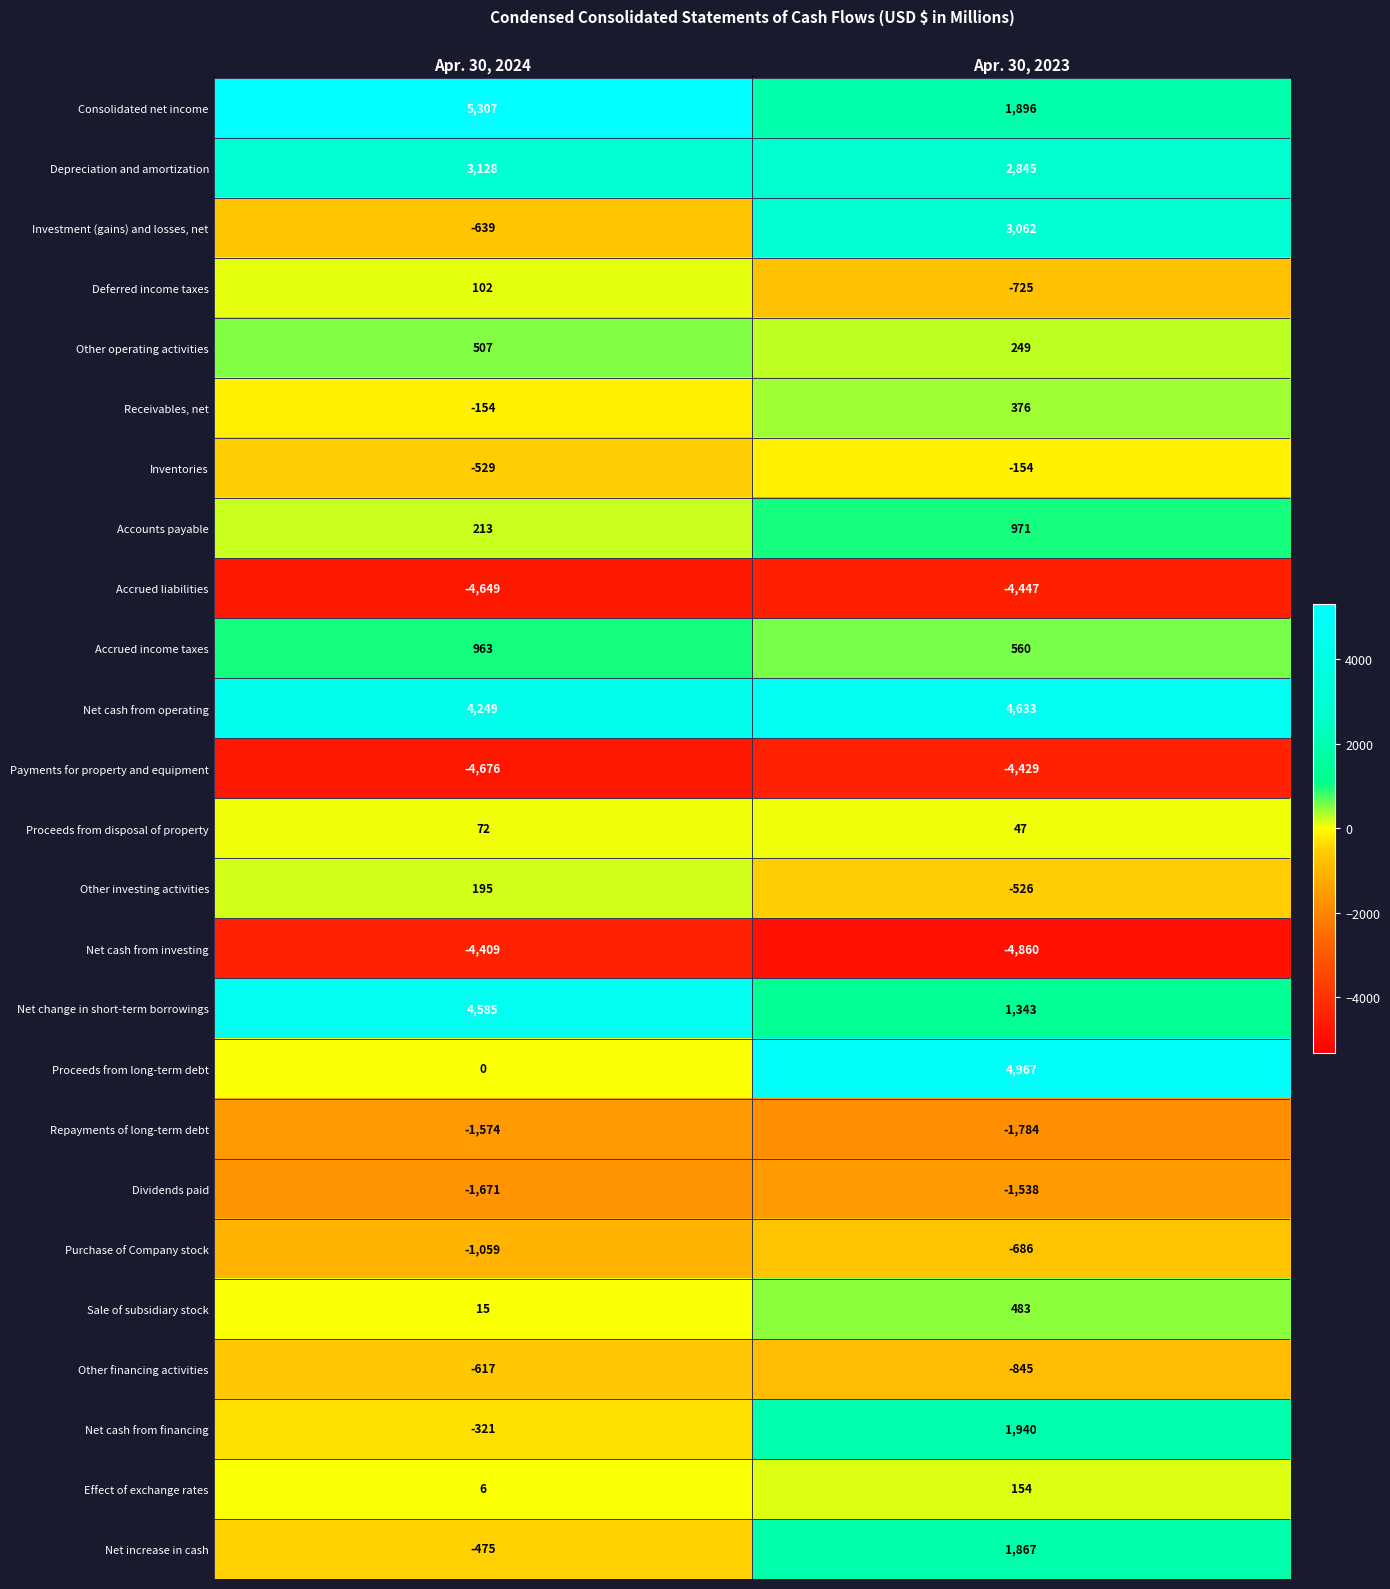

Read the Net change in short-term borrowings value at Apr. 30, 2023.

1343